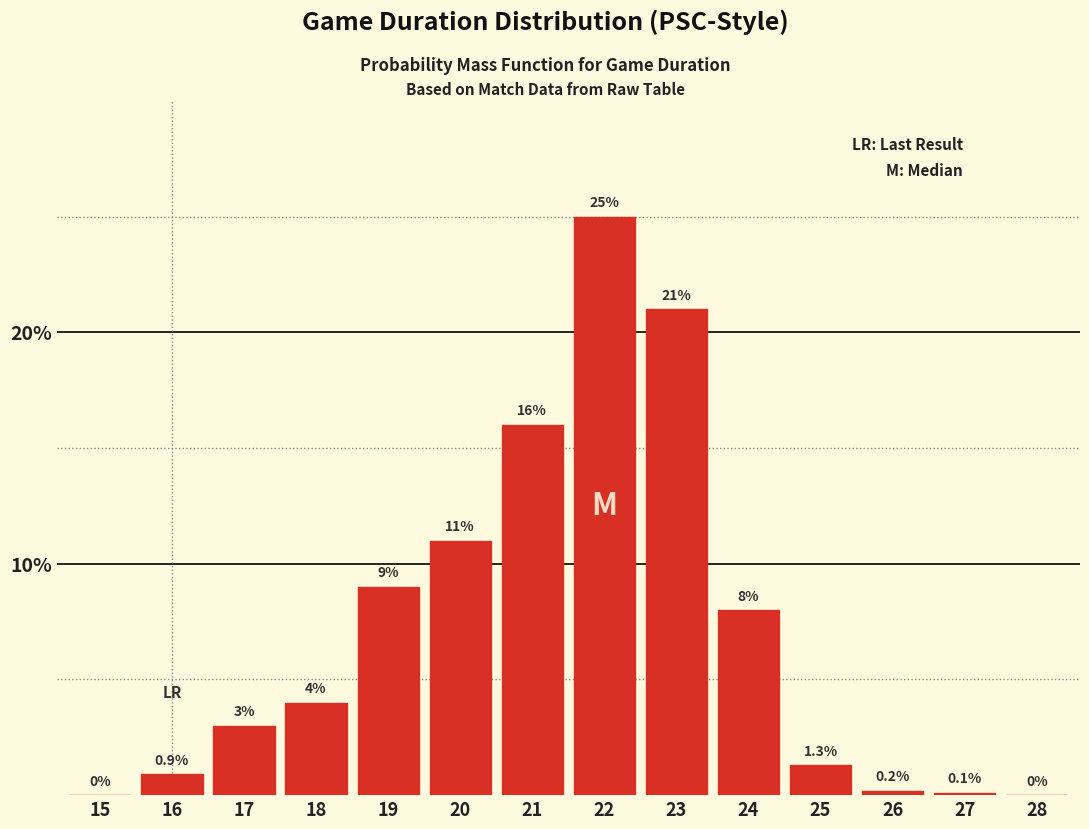

Reading left to right, what are all the values shown in this chart?

15=0.0	16=0.9	17=3.0	18=4.0	19=9.0	20=11.0	21=16.0	22=25.0	23=21.0	24=8.0	25=1.3	26=0.2	27=0.1	28=0.0